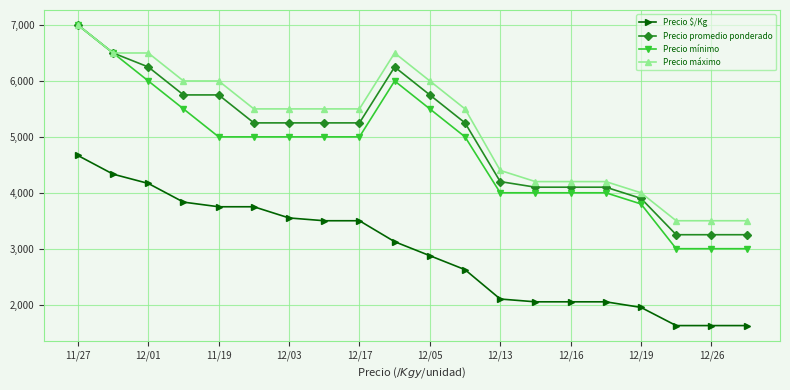

Which series has the widest spread of values?

Precio mínimo